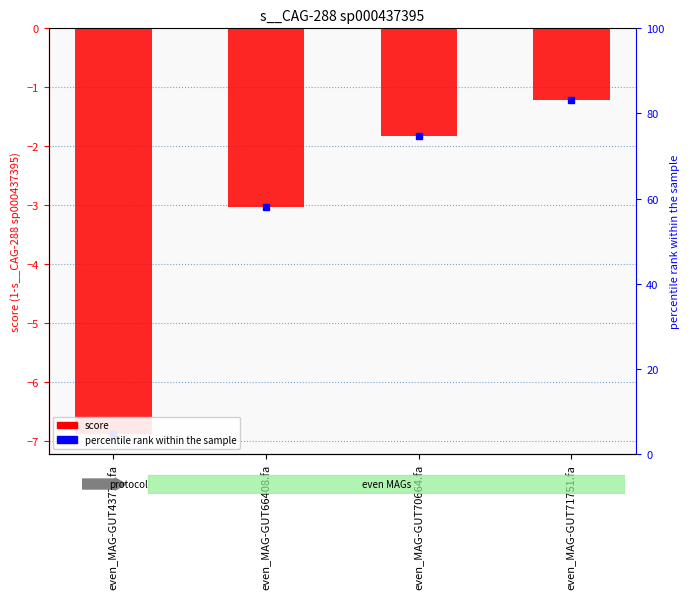

Is it true that the value at even_MAG-GUT43773.fa is -2.5?

False